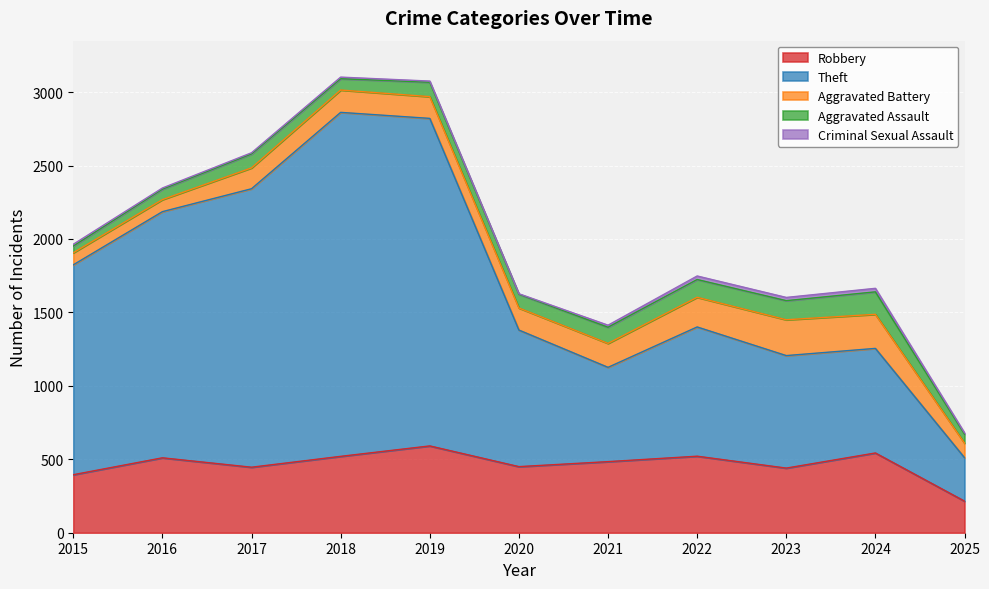

True or false: Robbery has more than 0 interior local peaks.

True